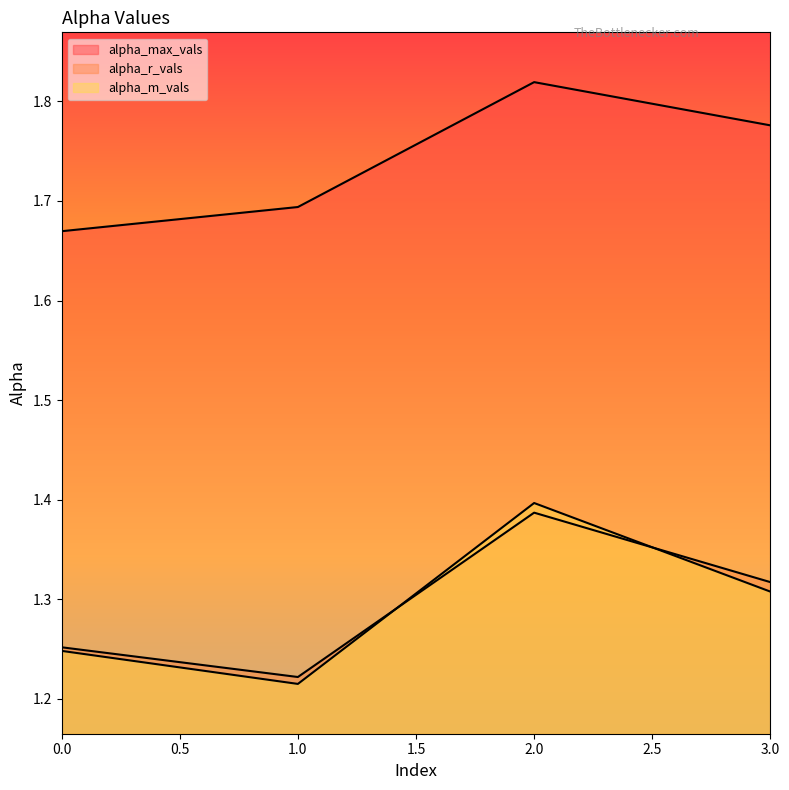

List the labels in order of alpha_r_vals value, largest first.

2, 3, 0, 1